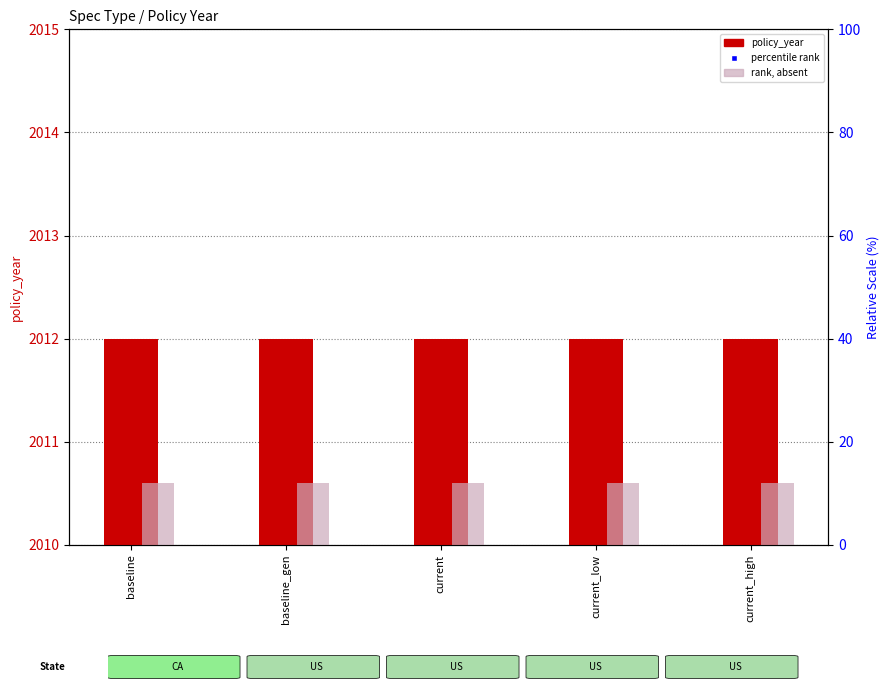

The value of policy_year at current is 1325. True or false?

False